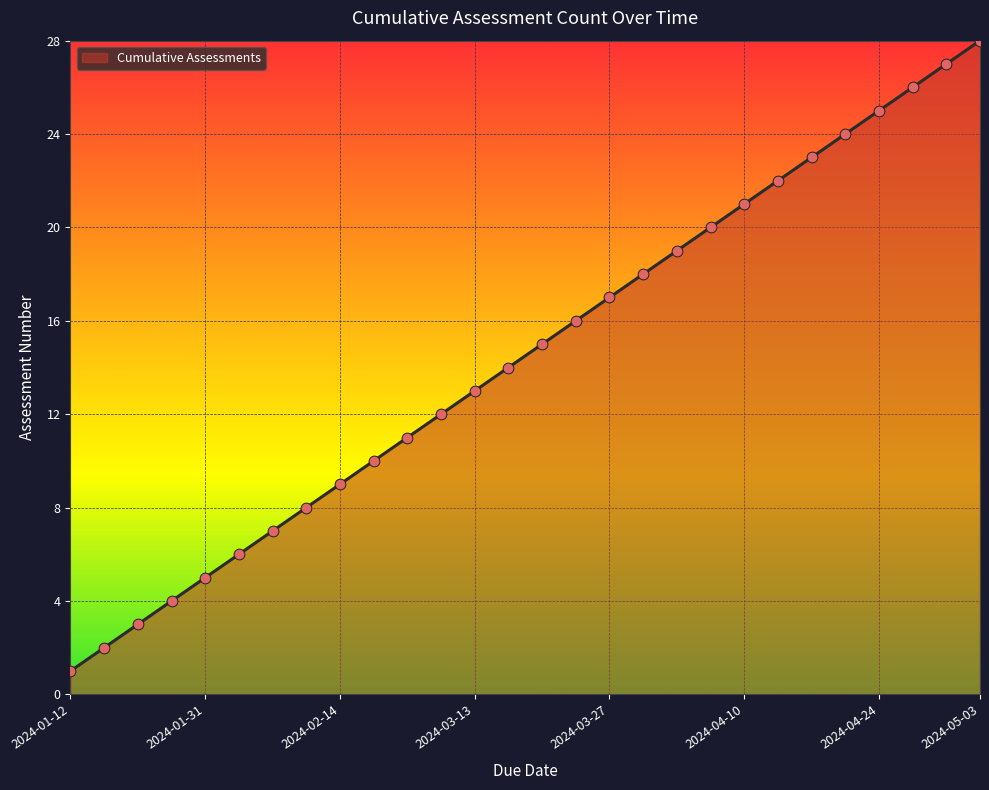

What is the difference between the maximum and minimum values?

27